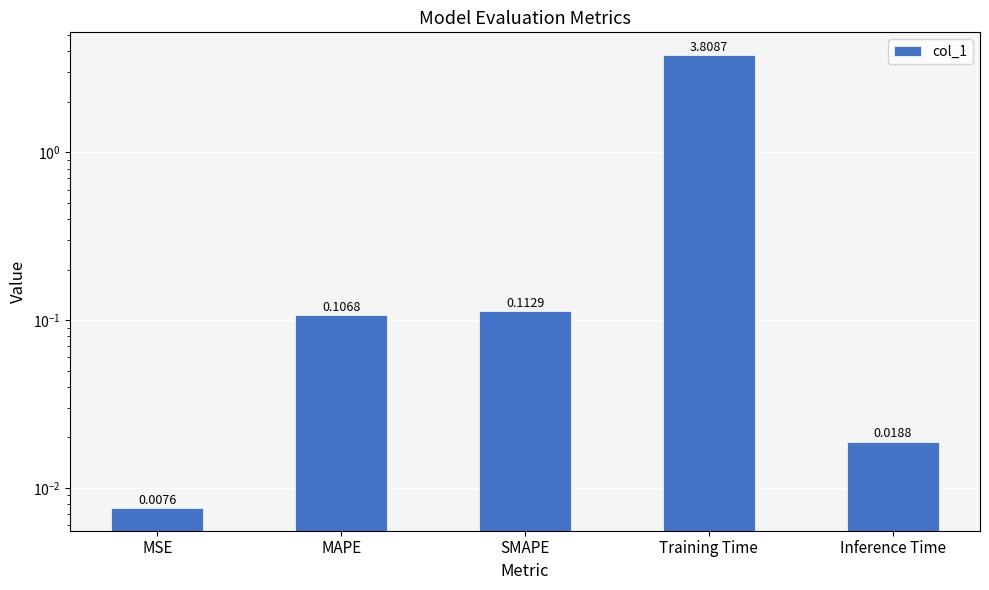

What is the average value?

0.8